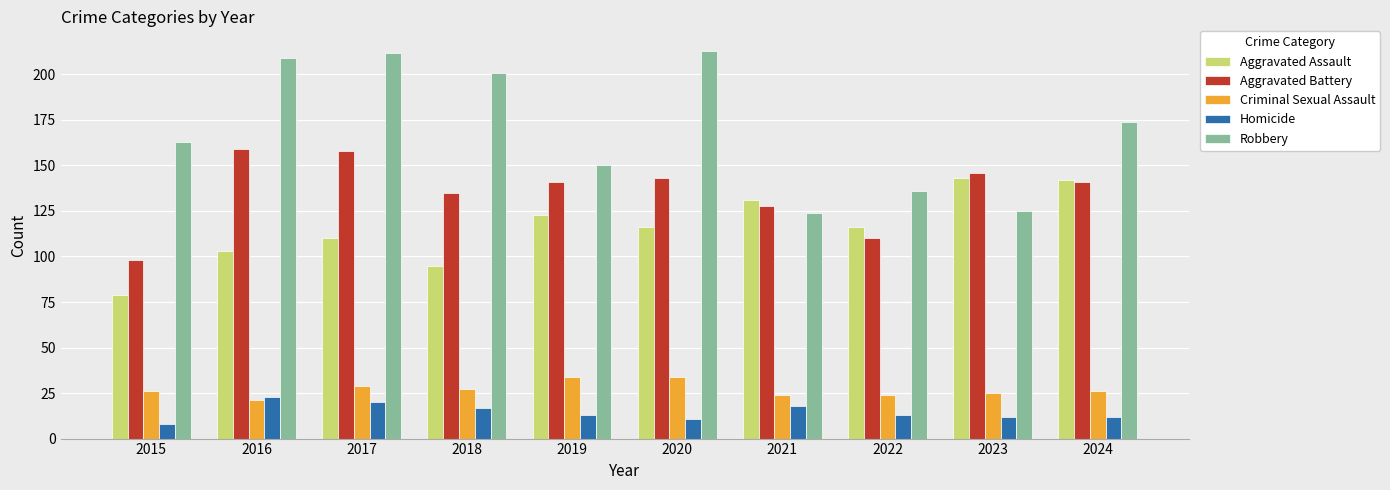

What is the average value of the Criminal Sexual Assault series?

27